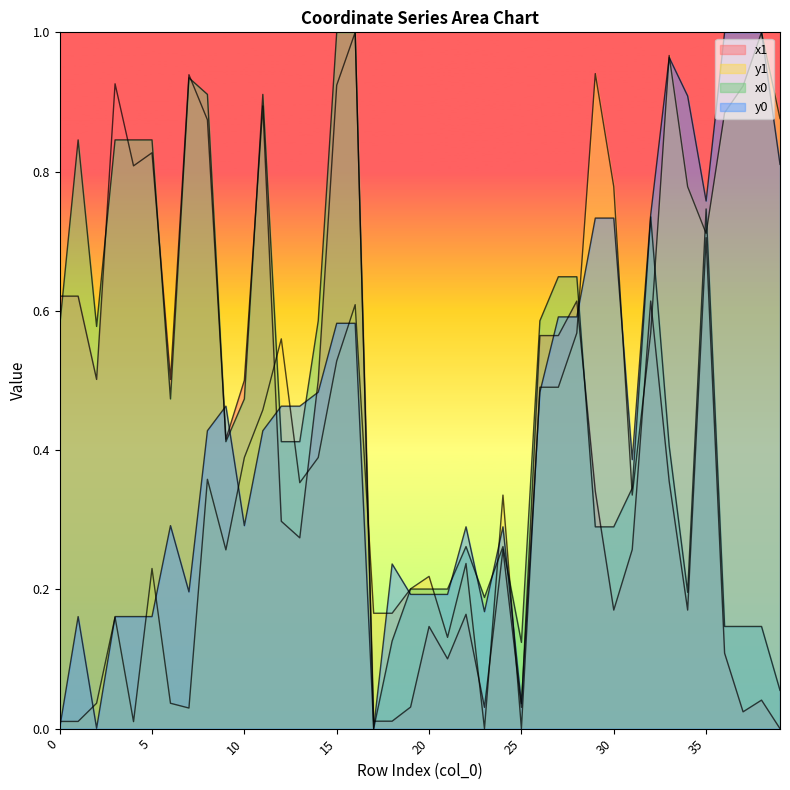

The x0 series shows 0.7 at 32. True or false?

True